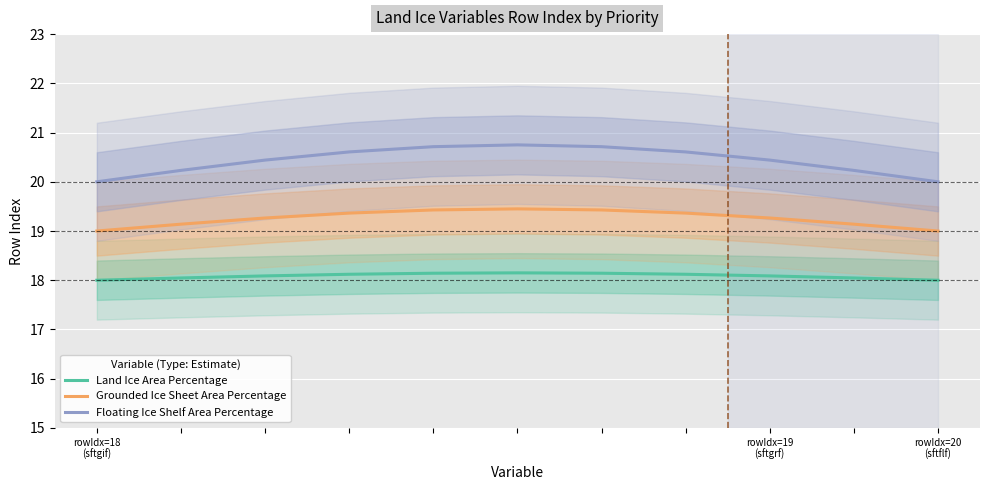

Is it true that Grounded Ice Sheet Area Percentage equals 32.3 at 5?

False